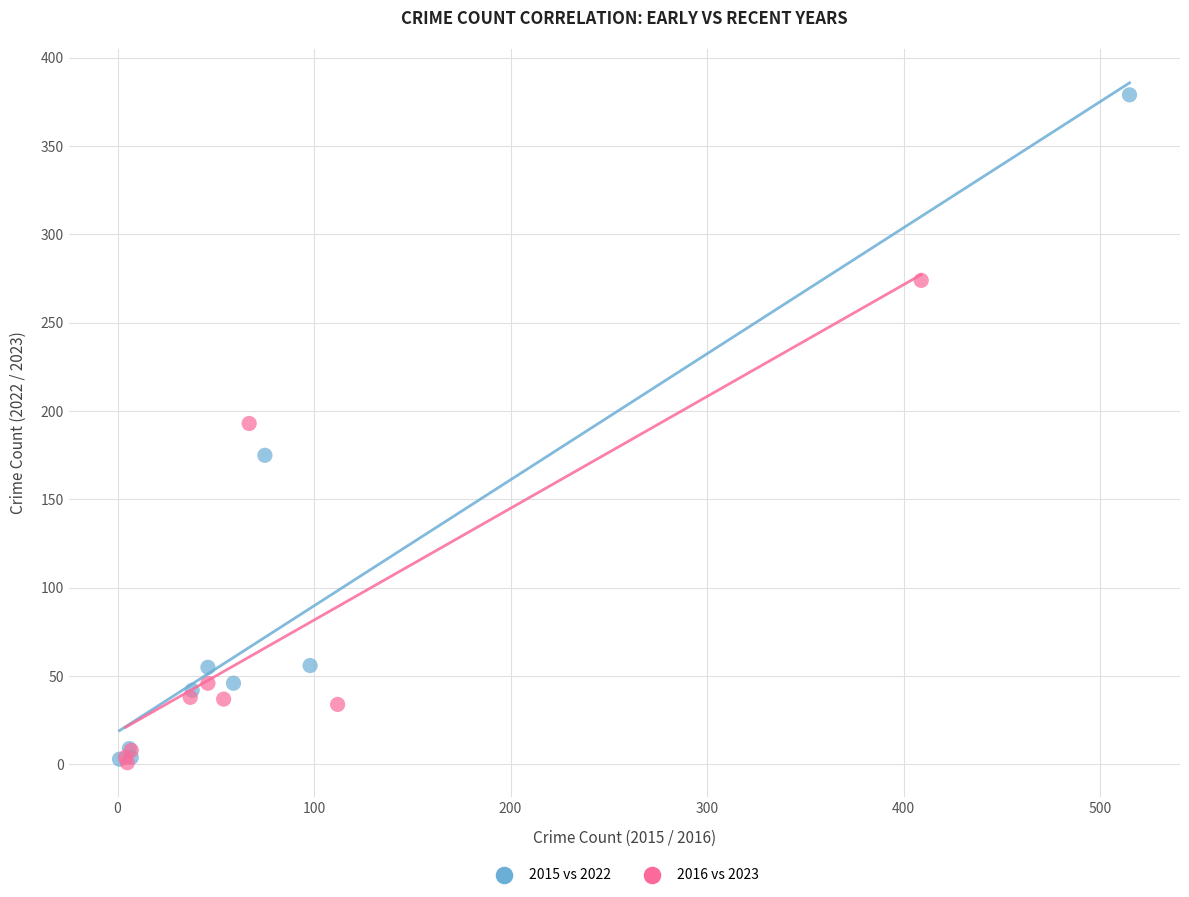

Which series contains the highest Y value?

2015 vs 2022